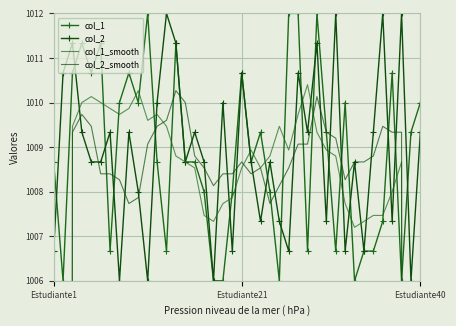

The col_2_smooth series shows 1009.1 at 27. True or false?

True